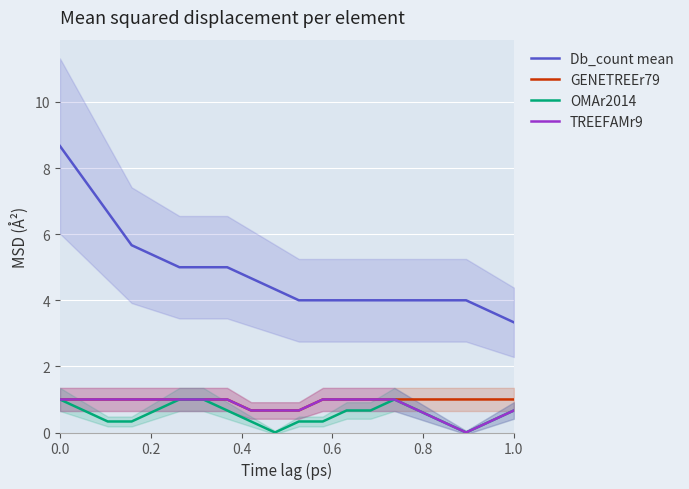

In TREEFAMr9, how many points are lower than both neighbors (excluding endpoints)?

1